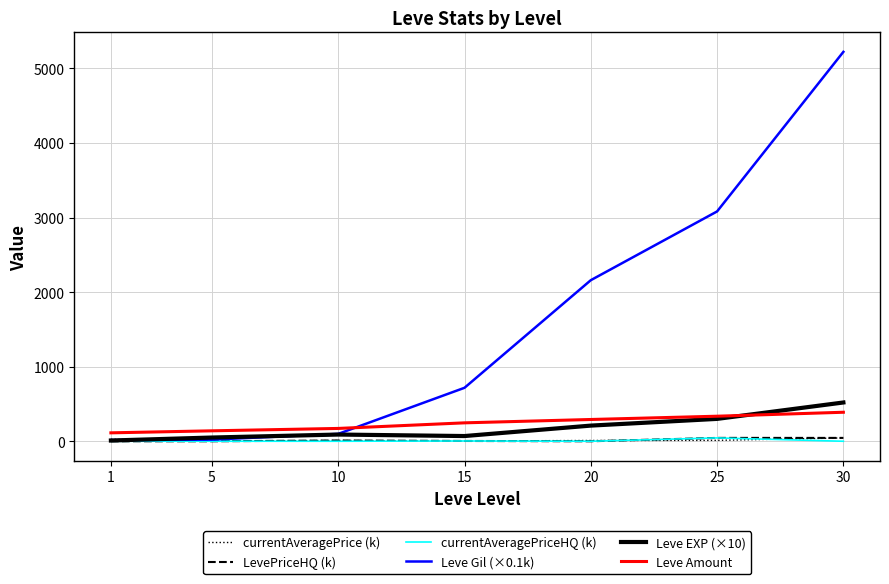

What is the maximum value for Leve Amount?

389.0